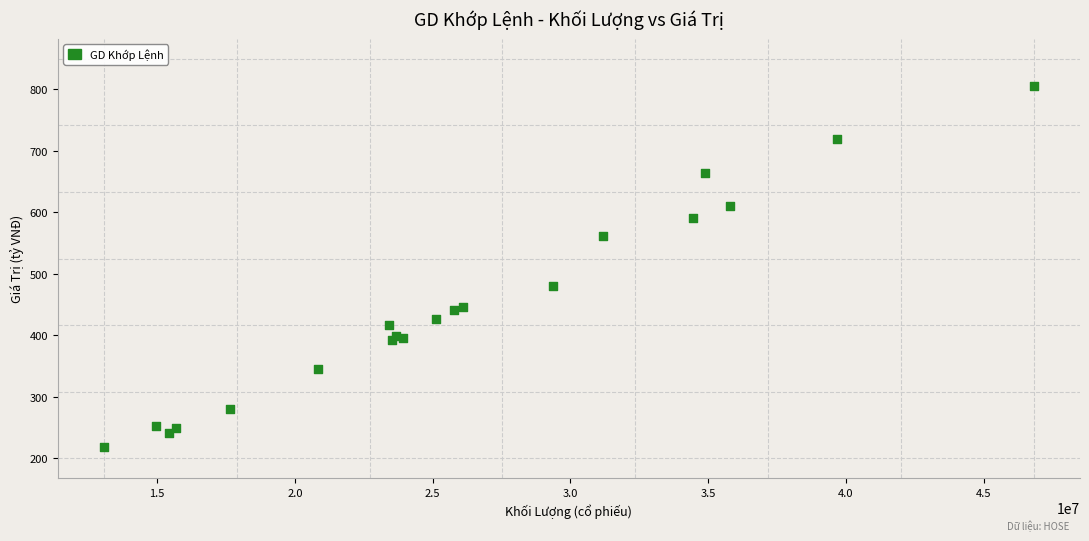

What Y value in the scatter plot is closest to 512?

480.8